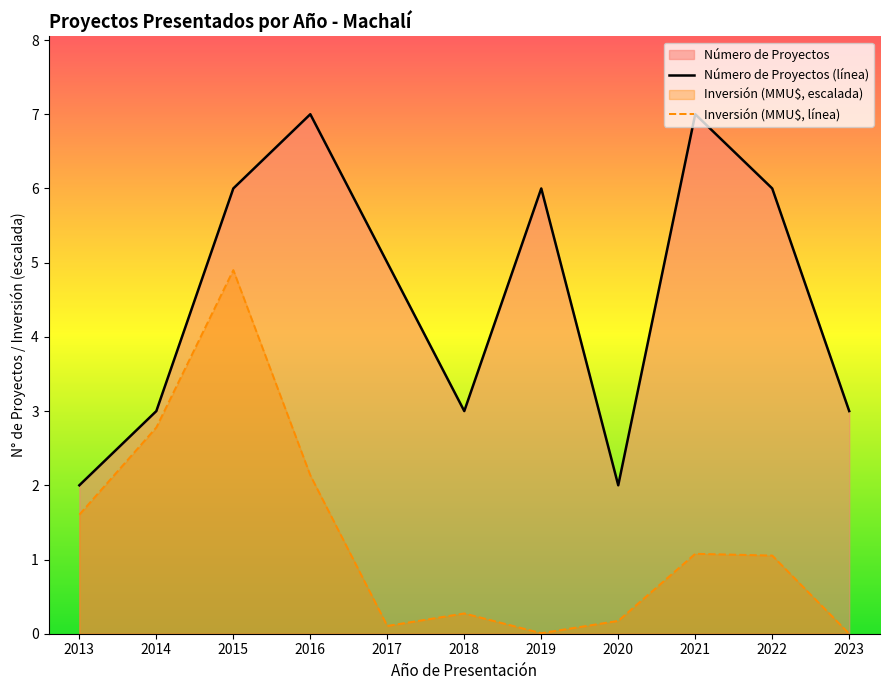

How many data points does each series have?

11